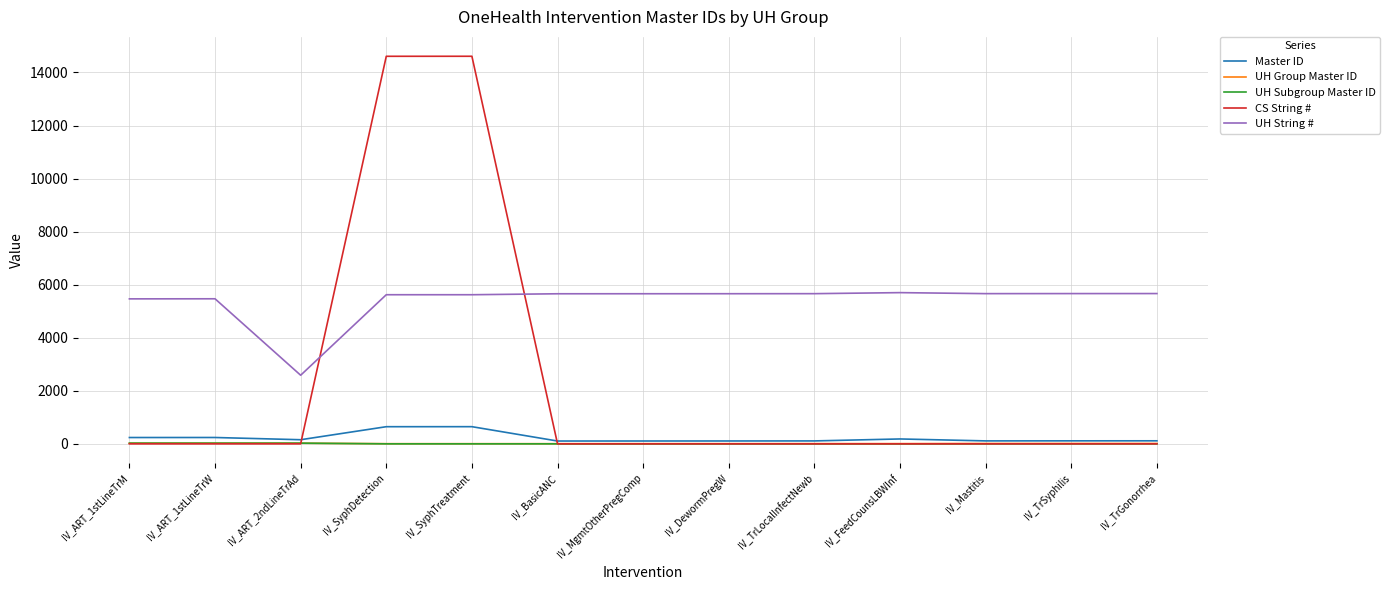

What is the approximate value of UH String # at IV_TrGonorrhea, to the nearest 50?

5650